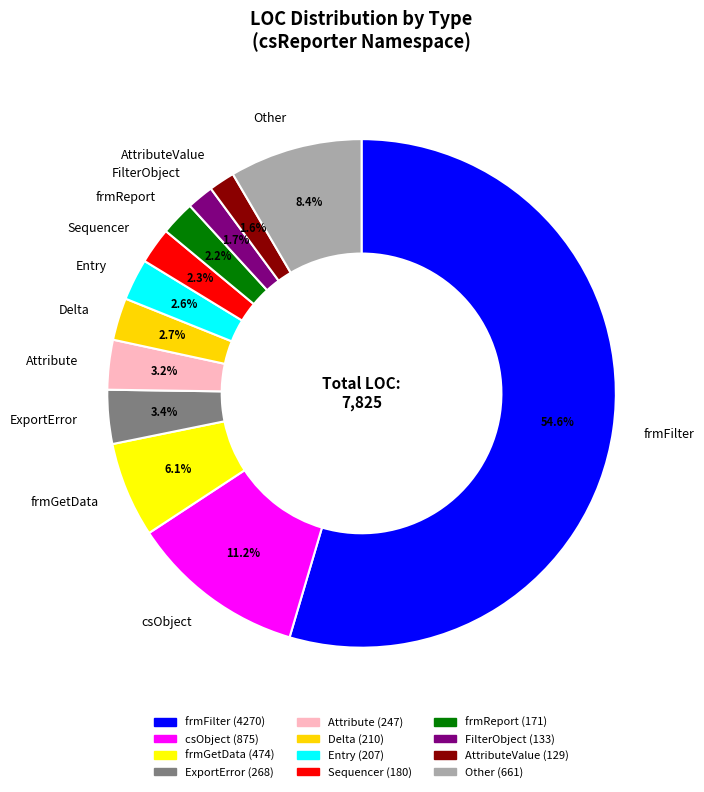

What percentage is NOT represented by Other?

91.6%